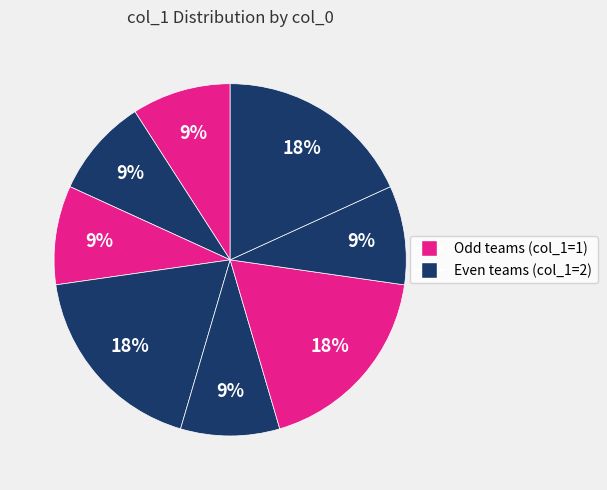

Count the number of slices in the pie.

8